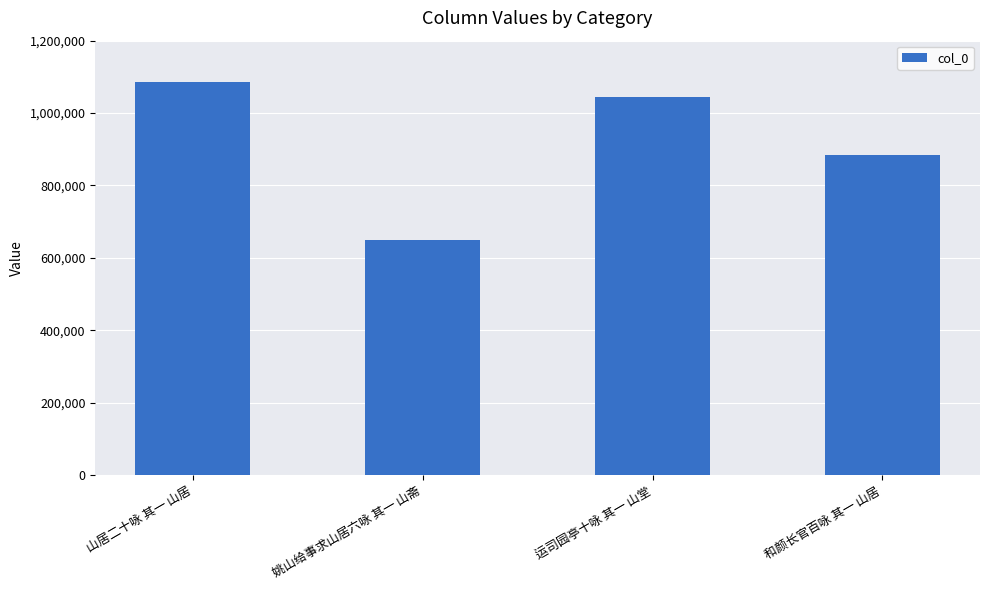

List the labels in order of value, largest first.

山居二十咏 其一 山居, 运司园亭十咏 其一 山堂, 和颜长官百咏 其一 山居, 姚山给事求山居六咏 其一 山斋